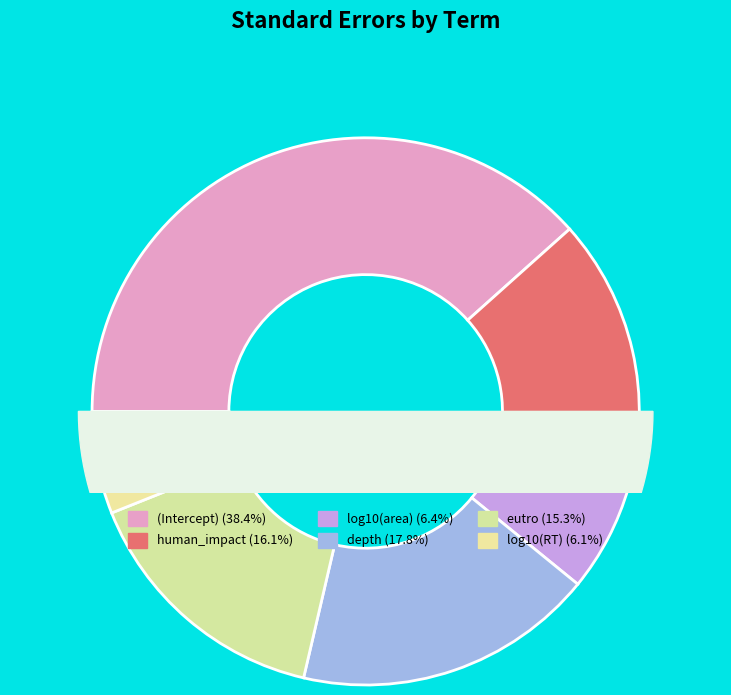

Is it true that (Intercept) is 51% of the pie?

False